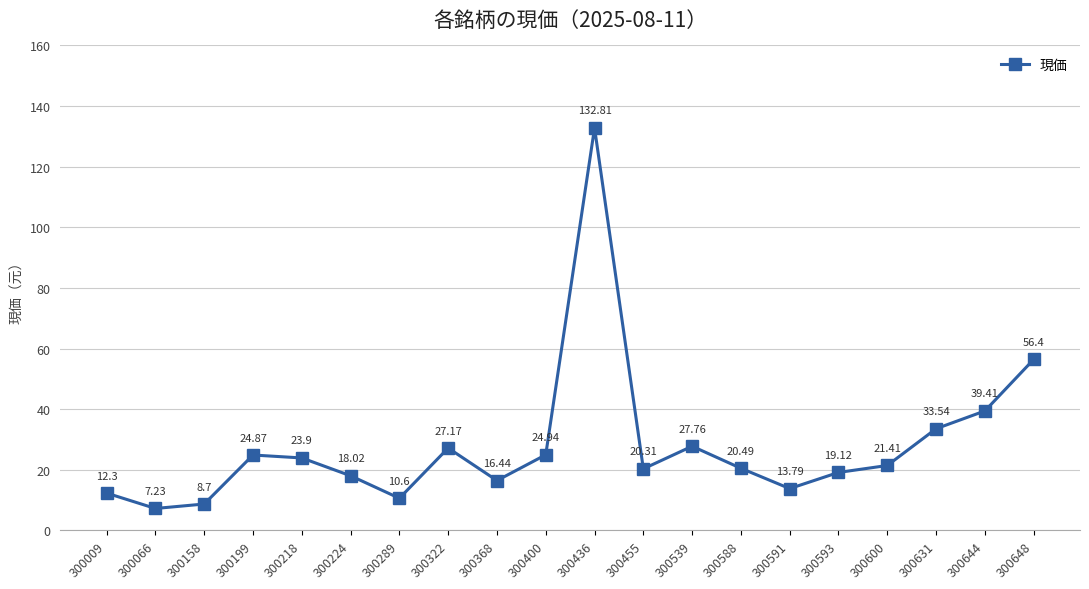

Reading left to right, what are all the values shown in this chart?

12.3	7.2	8.7	24.9	23.9	18.0	10.6	27.2	16.4	24.9	132.8	20.3	27.8	20.5	13.8	19.1	21.4	33.5	39.4	56.4